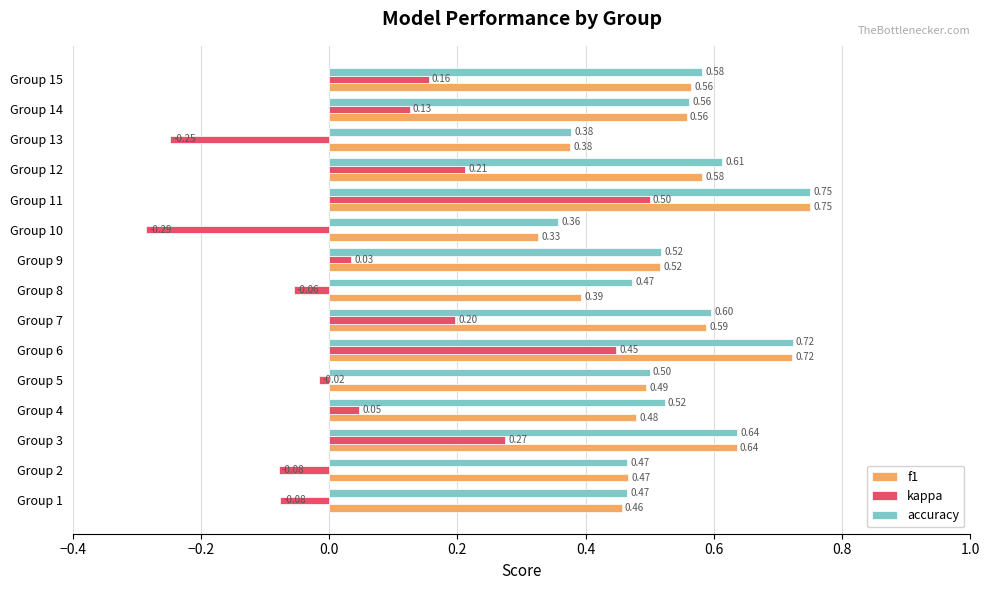

At how many categories does at least one series exceed 0?

15